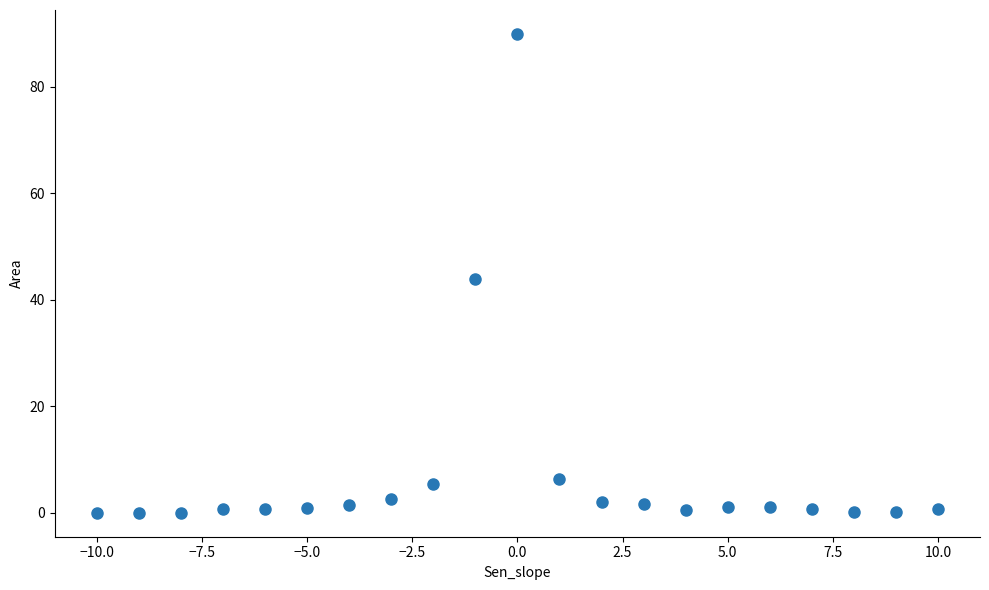

What is the range of X values (max minus min)?

20.0